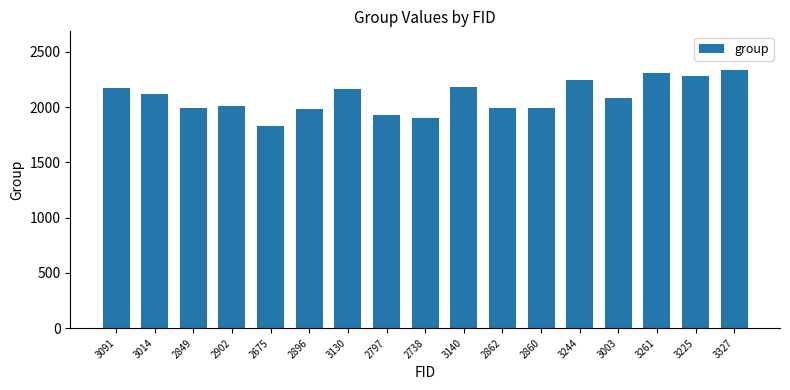

What is the value of the 11th bar from the left?

1991